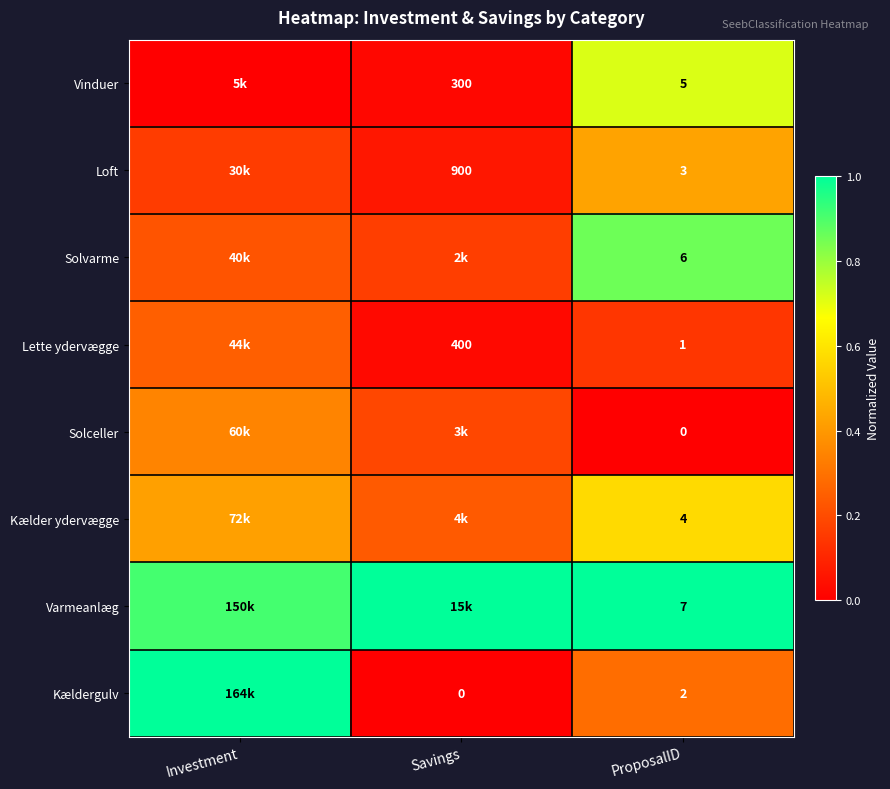

Is the value of Loft at ProposalID greater than the value of Solvarme at ProposalID?

No